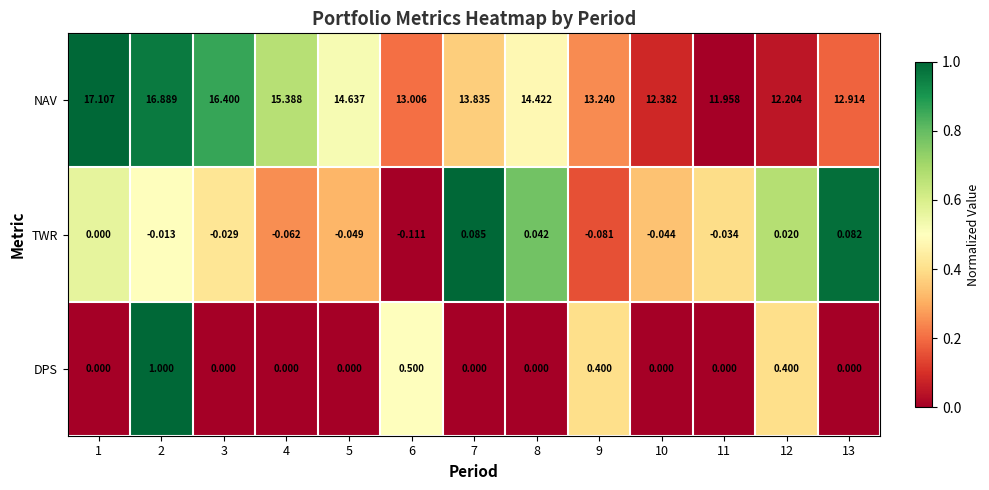

Between 5 and 11, which series saw the biggest shift?

NAV